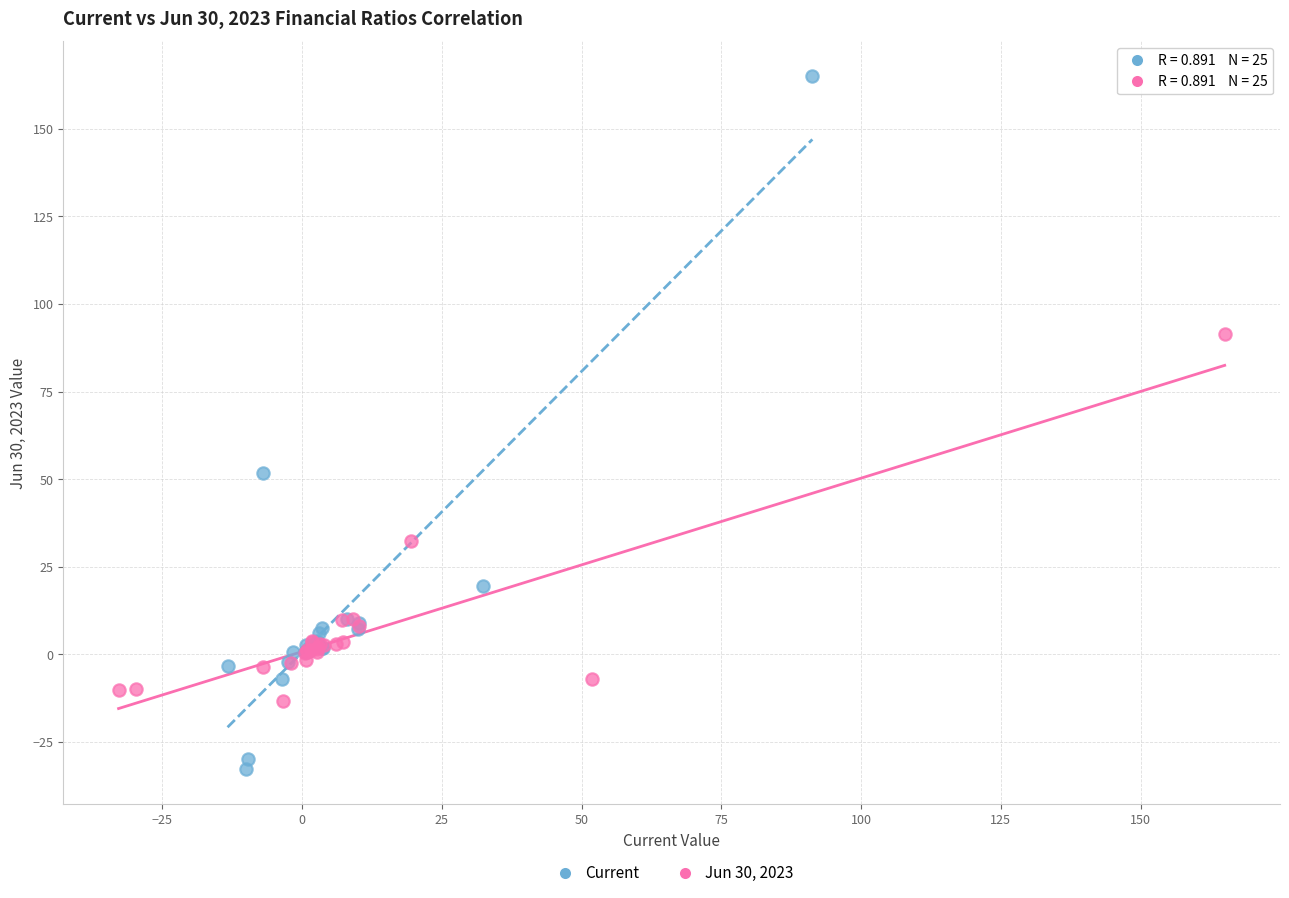

Which series contains the highest Y value?

Current